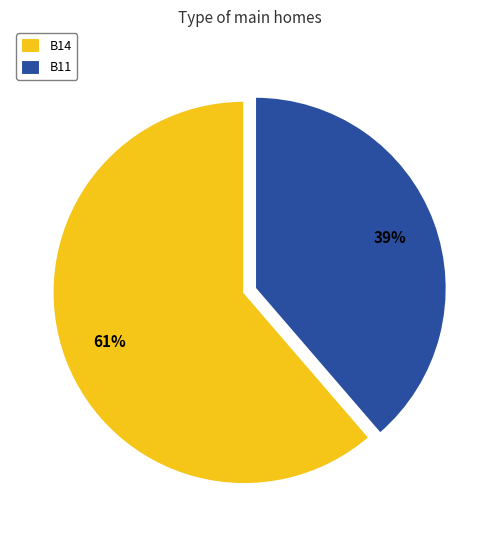

Which slice represents more than half of the pie?

B14